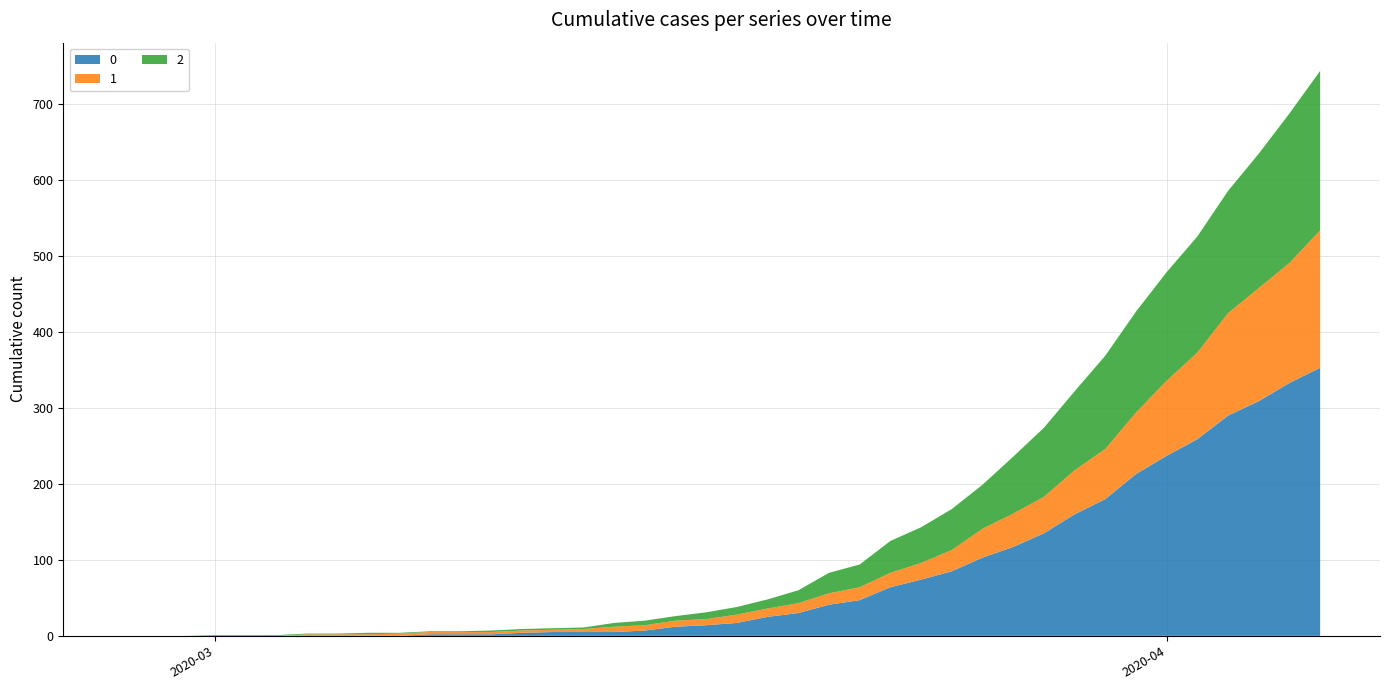

Reading left to right, extract all data points from this chart.

0: 0	0	0	0	0	0	0	0	0	0	2	2	2	4	5	5	5	7	12	14	17	25	30	41	47	64	74	85	103	117	135	160	180	213	237	259	290	309	333	353
1: 0	0	0	0	0	0	2	2	2	3	3	3	3	3	3	4	7	7	8	8	11	11	13	15	17	19	22	28	38	44	48	58	66	81	99	114	135	149	158	181
2: 0	0	0	1	1	1	1	1	2	1	1	1	2	2	2	2	5	6	6	9	10	12	17	27	30	42	47	54	58	75	91	104	123	133	143	153	161	177	197	210